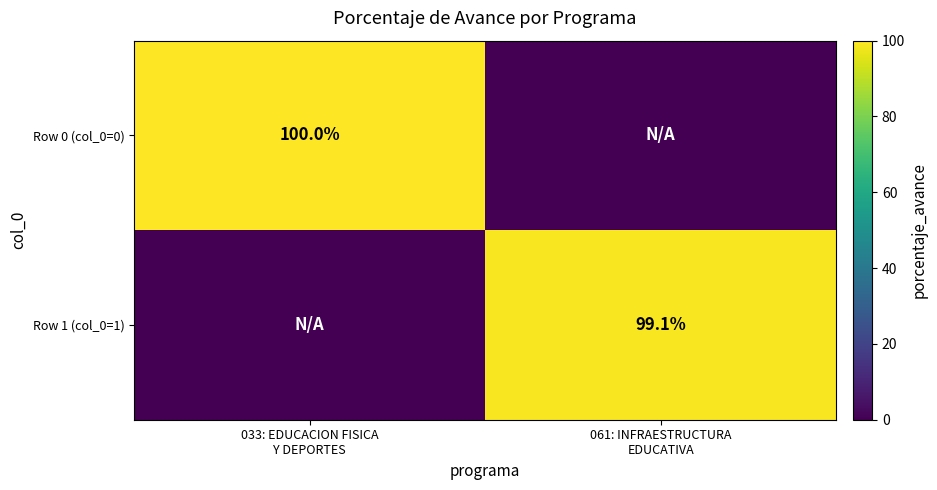

What is the total value across all series at 061: INFRAESTRUCTURA
EDUCATIVA?

99.1